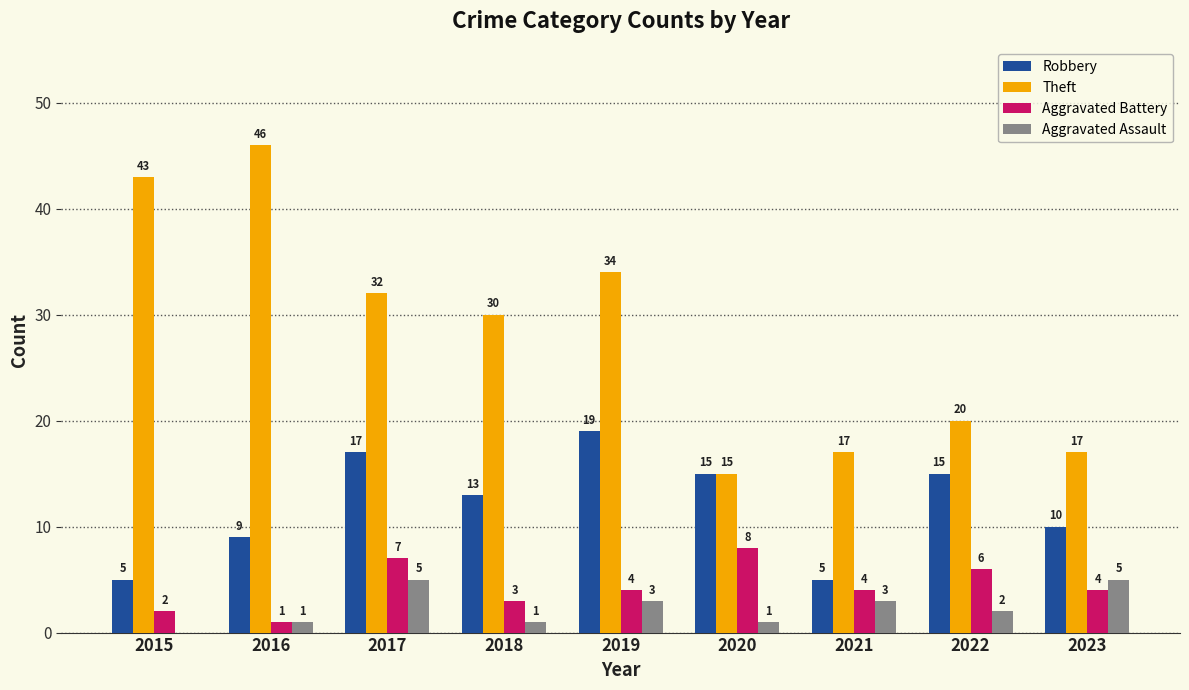

How many groups of bars are there?

9